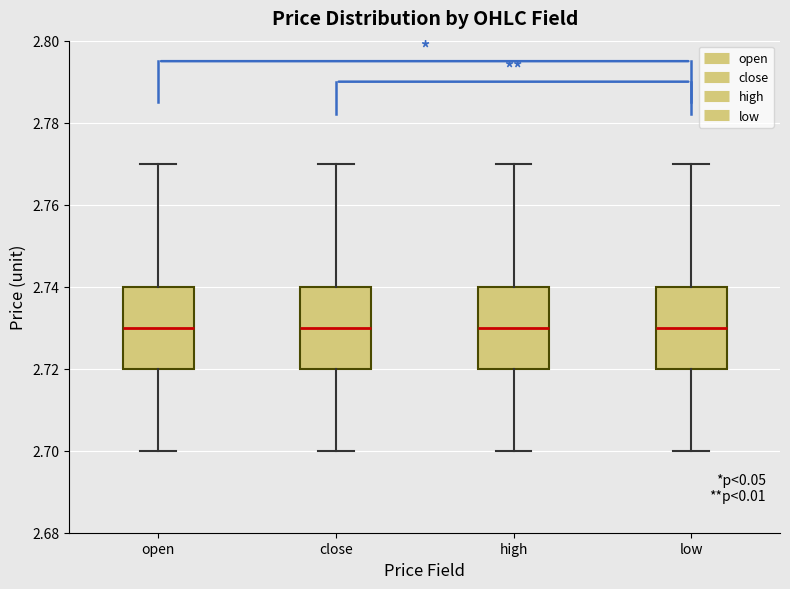

Where is the upper edge of the box for close on the y-axis? The values are not printed on the chart, so give them approximately, as read against the axis.

2.74